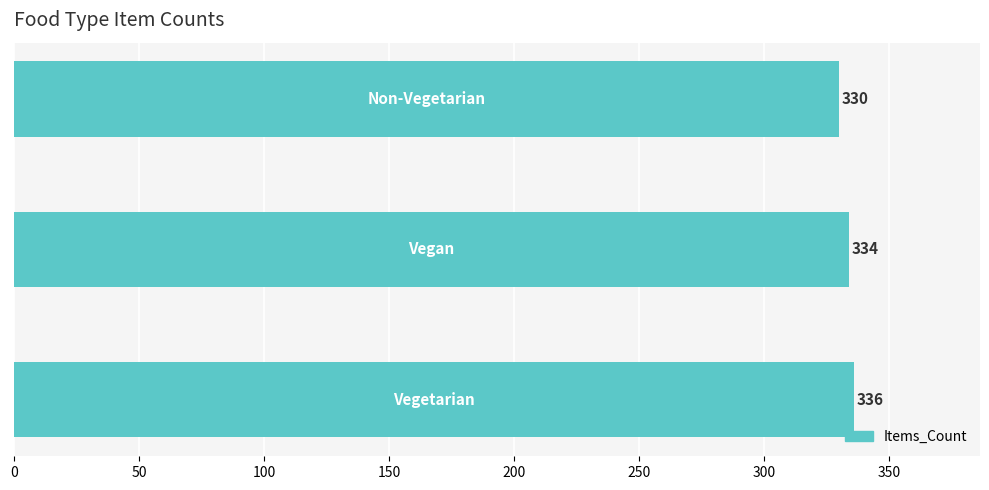

What is the average value?

333